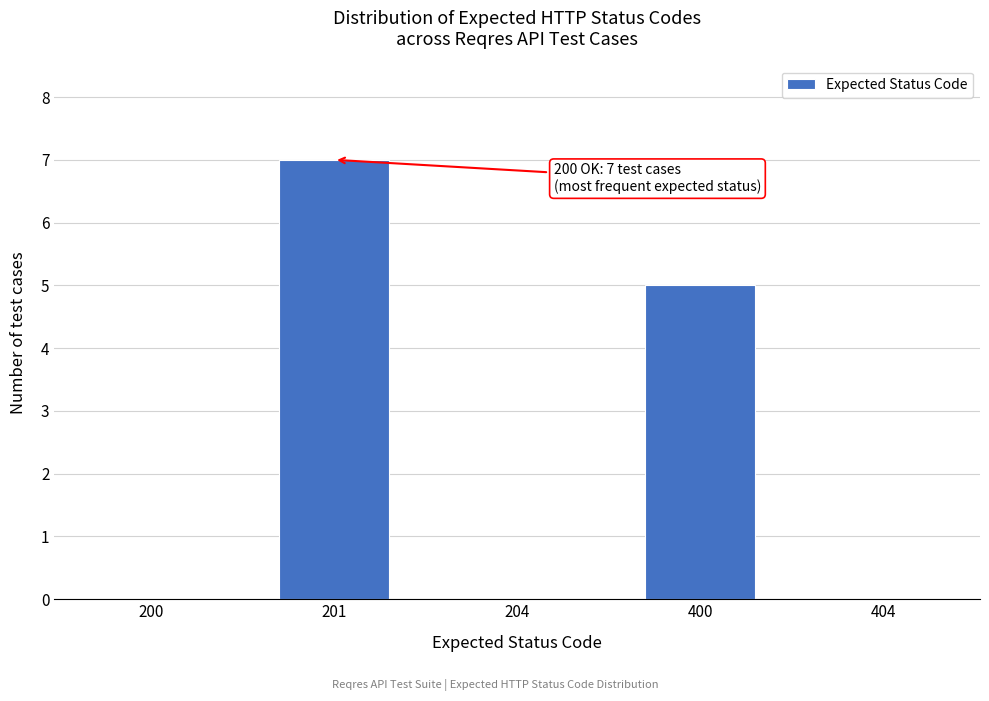

Reading left to right, what are all the values shown in this chart?

200=0	201=7	204=0	400=5	404=0